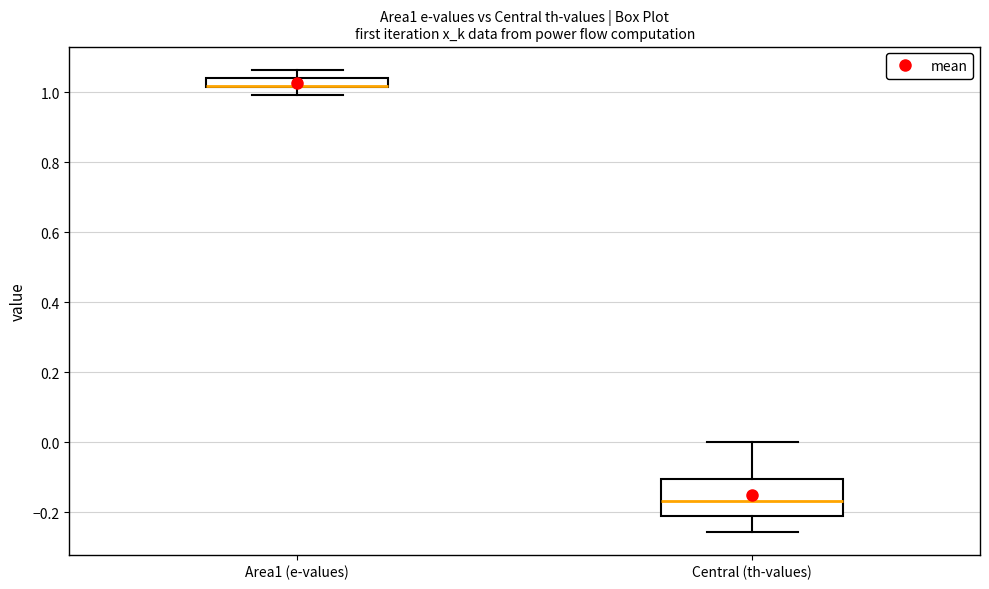

Which box is the tallest, from its lower edge to its upper edge?

Central (th-values)